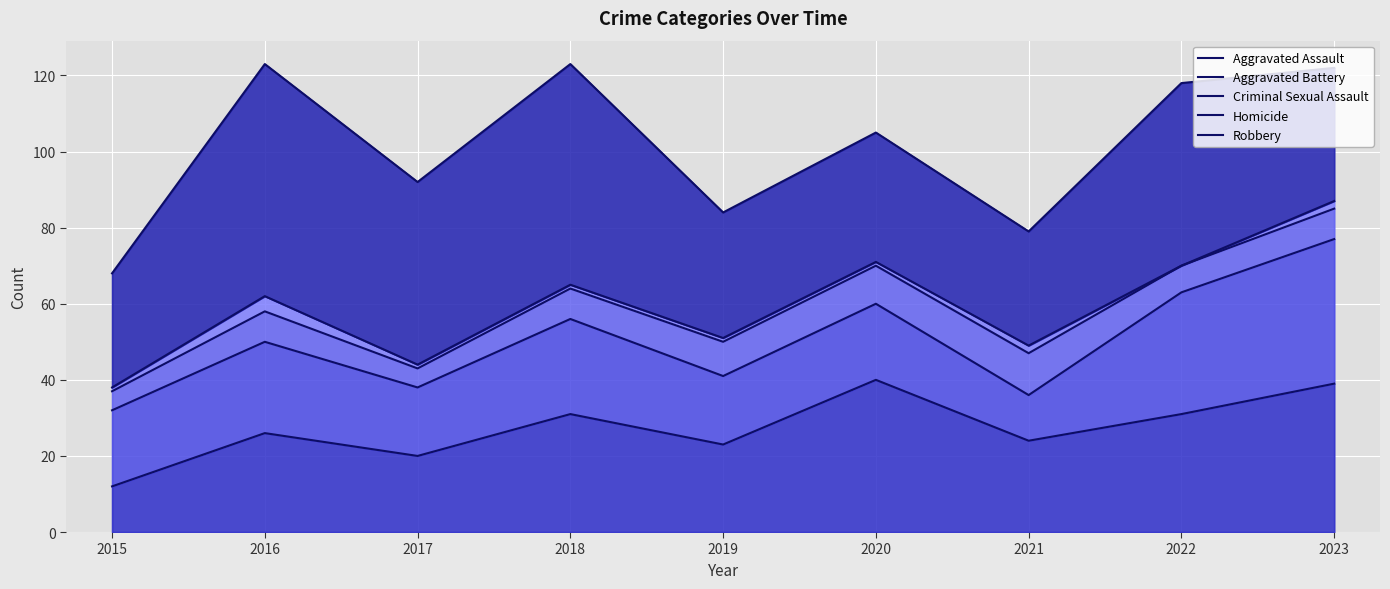

Is it true that Homicide equals 91 at 2019?

False